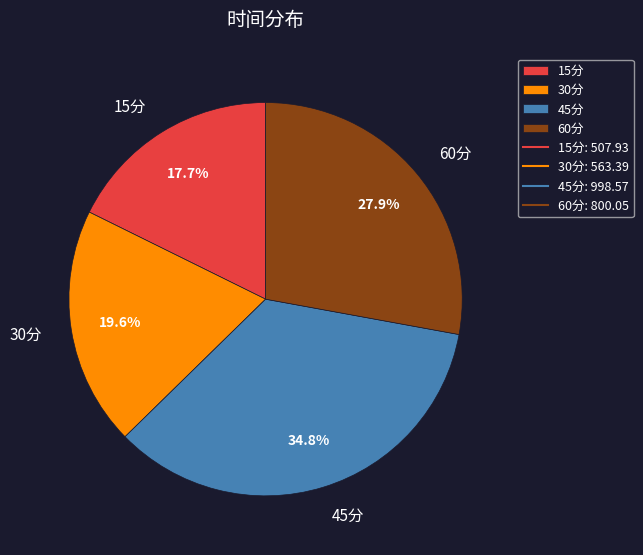

The 45分 slice represents 43% of the pie. True or false?

False